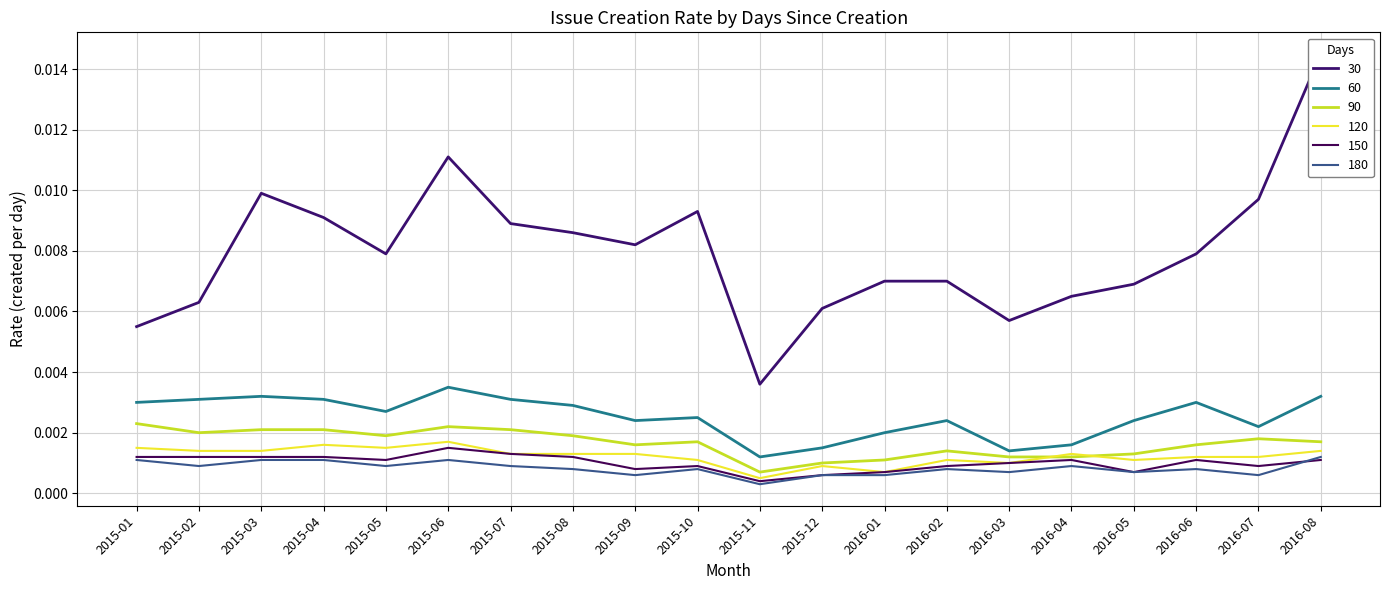

Count the number of categories in the chart.

20